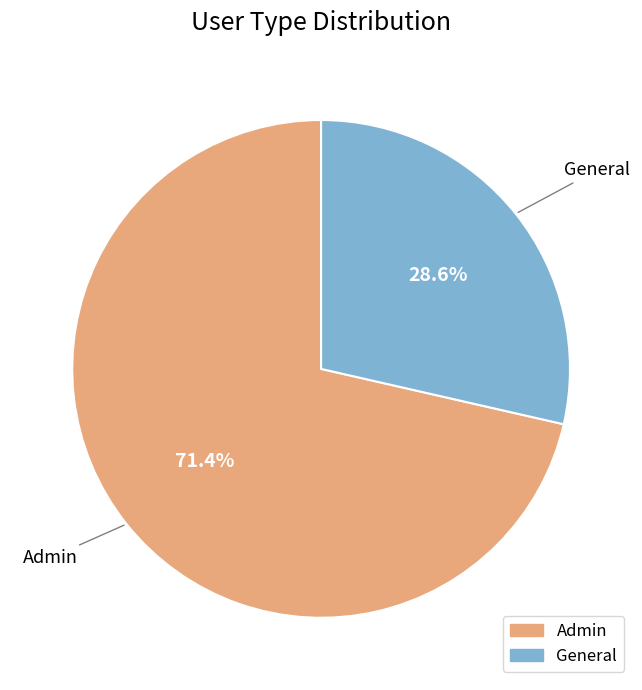

Which category has the smallest portion of the pie?

General